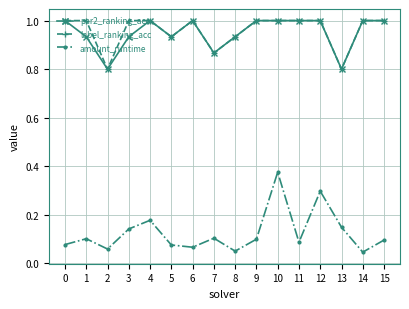

True or false: label_ranking_acc has a value of 1.0 at 4.

True